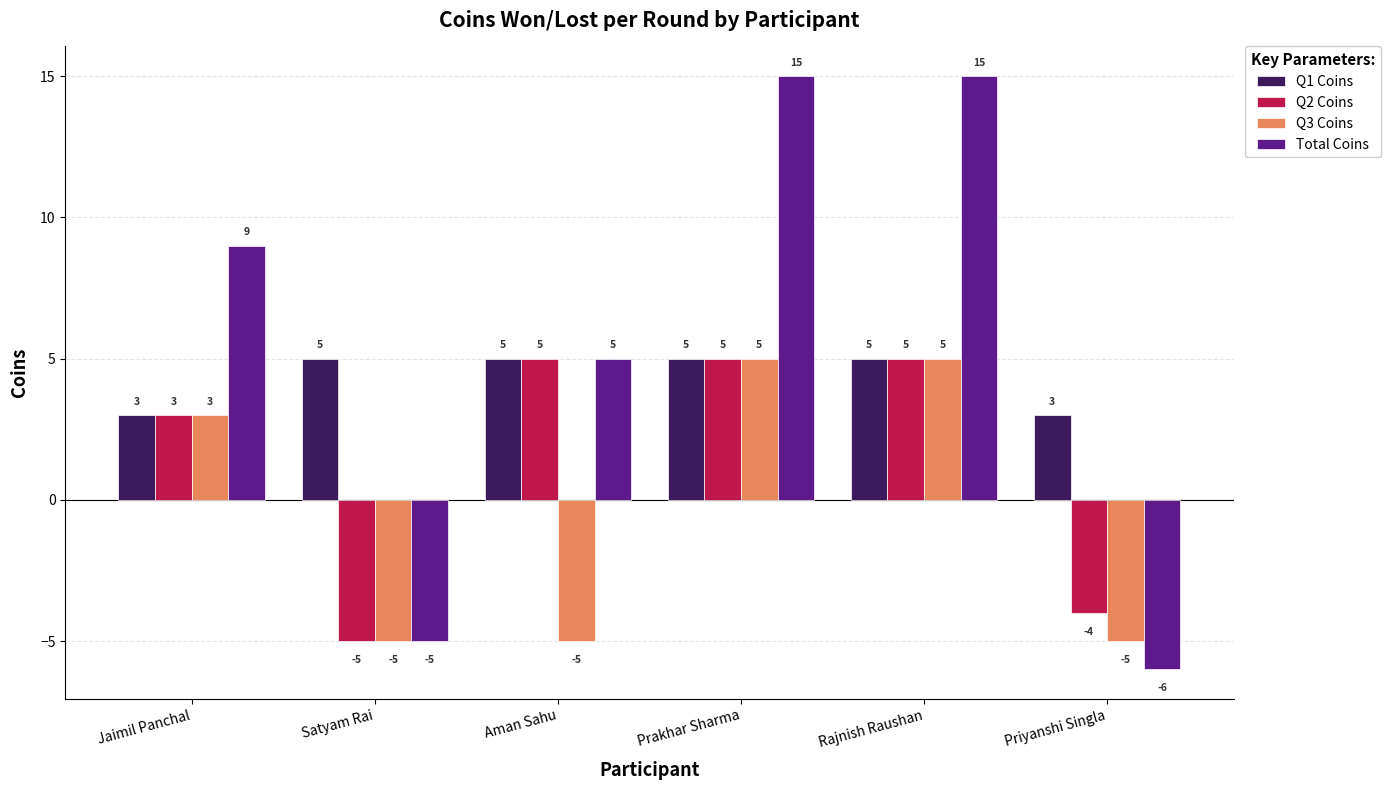

What is the smallest value displayed?

-6